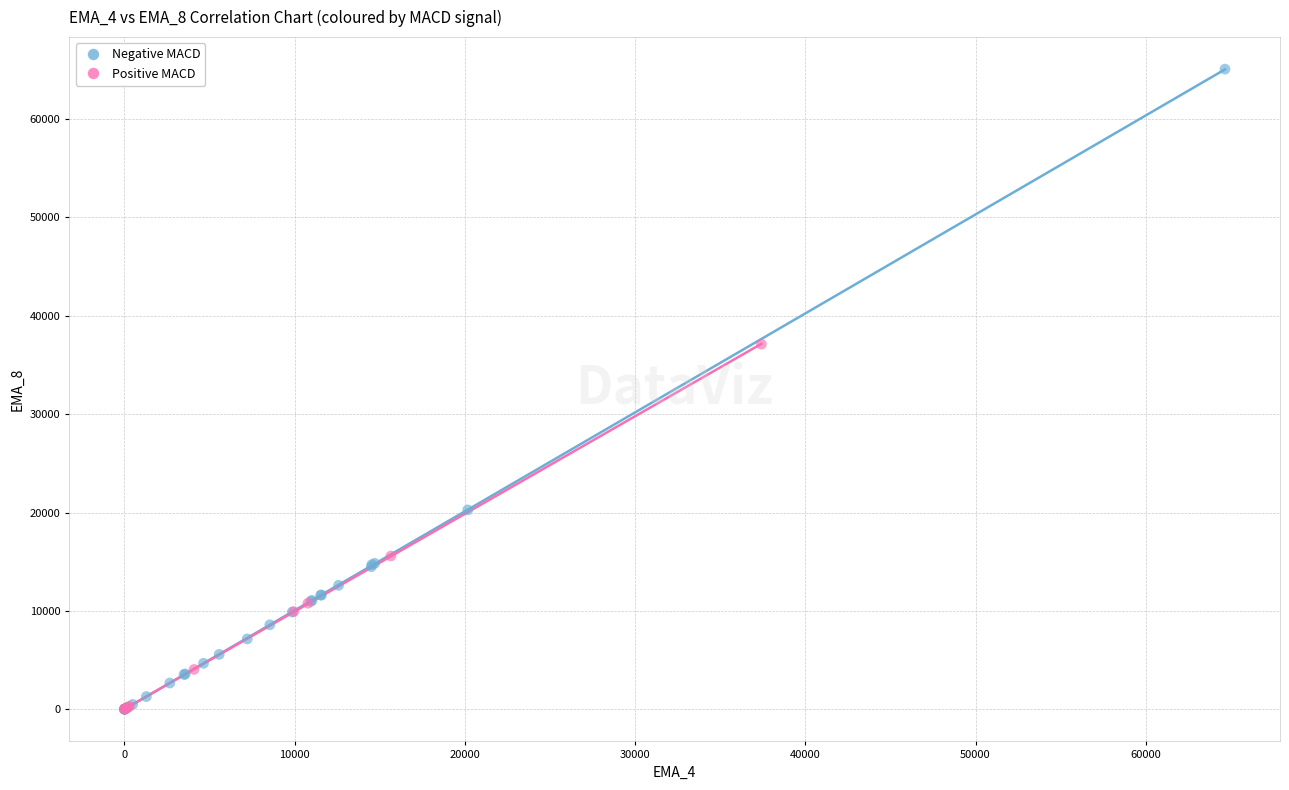

Which series has the widest spread of Y values?

Negative MACD